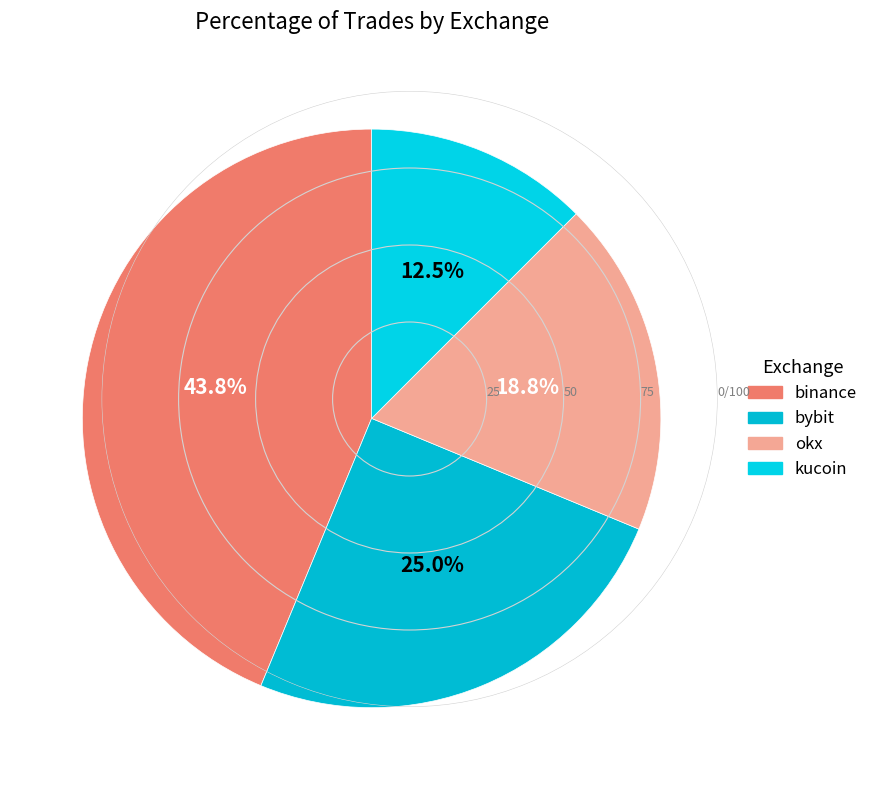

To the nearest percent, what percentage of the pie is kucoin?

12%